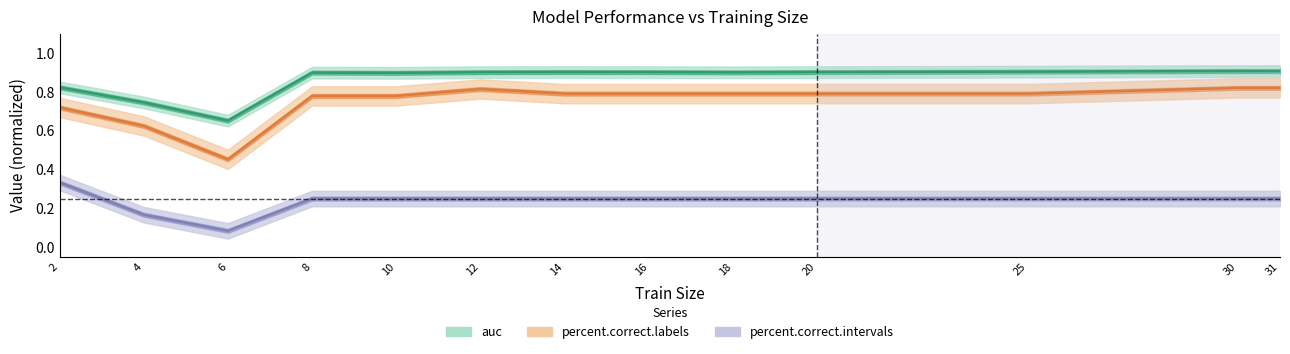

True or false: percent.correct.intervals has a value of 0.0 at 6.

False